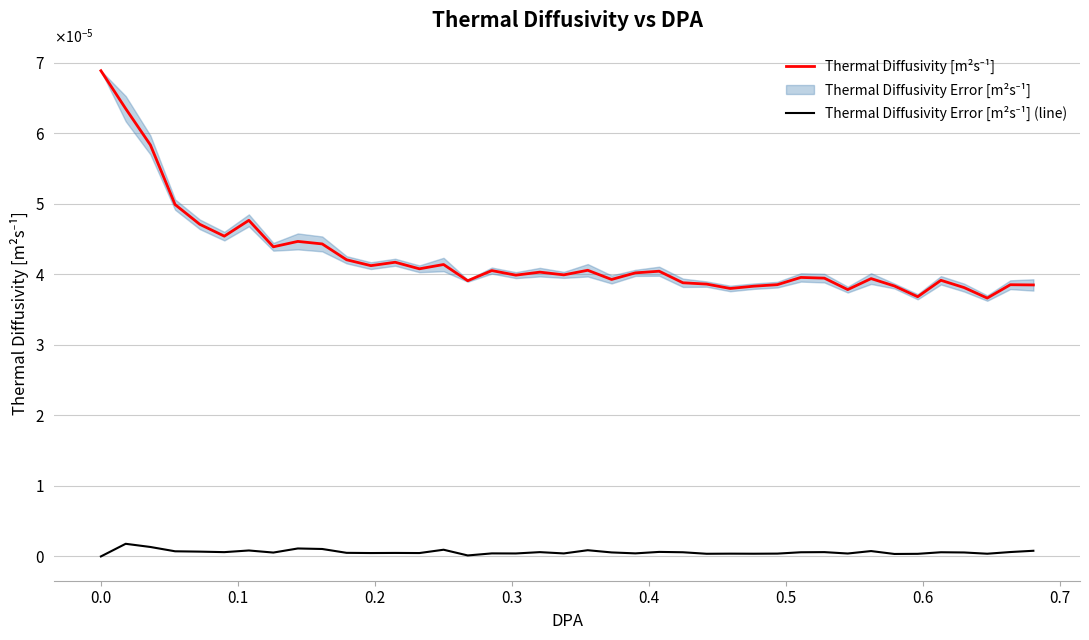

True or false: Thermal Diffusivity Error [m²s⁻¹] (line) and Thermal Diffusivity [m²s⁻¹] intersect in this chart.

False